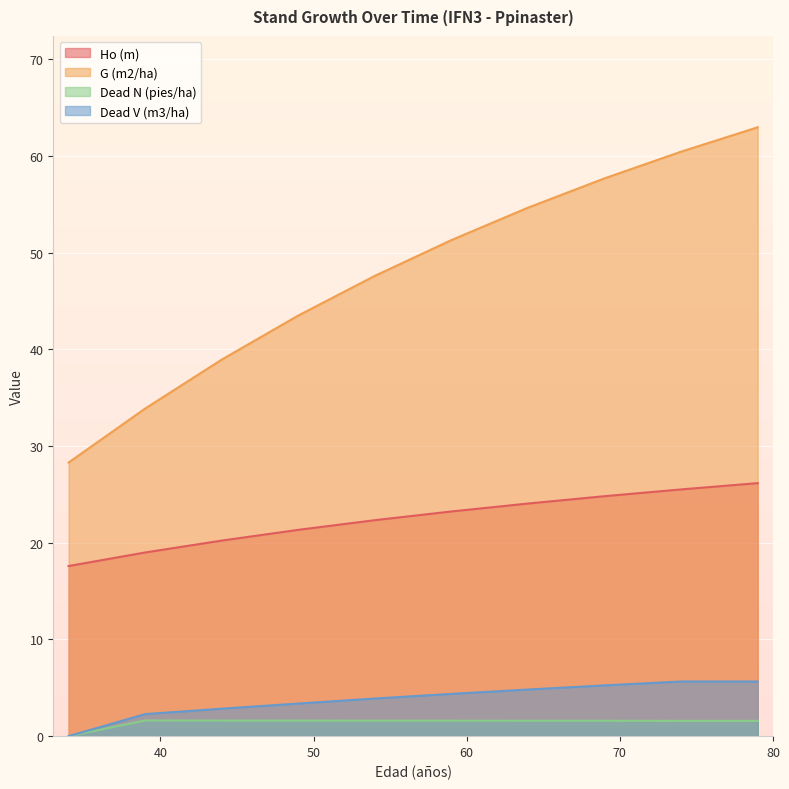

What is the average value of the Ho (m) series?

22.4